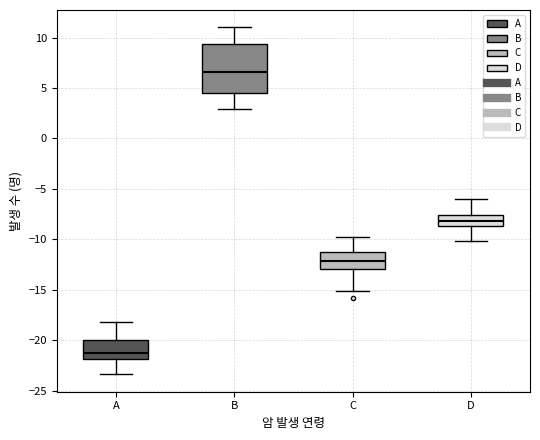

Which box's median line is the lowest?

A